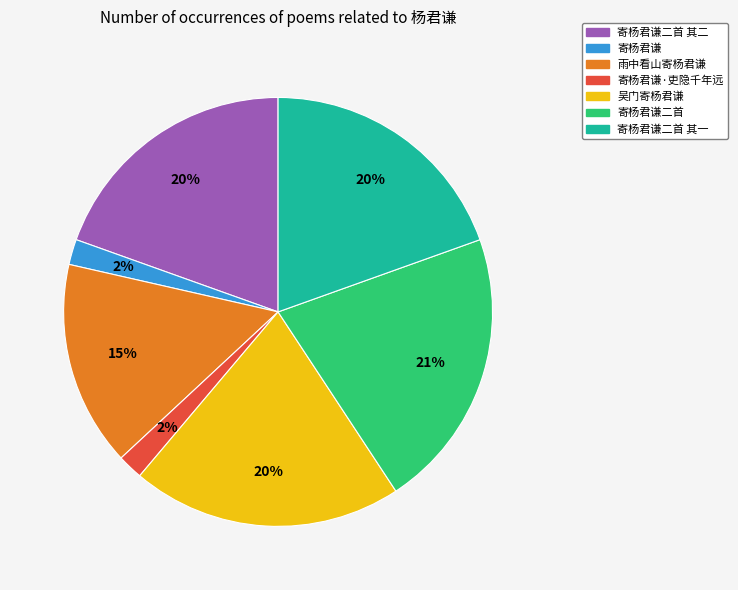

To the nearest percent, what is the combined percentage of 吴门寄杨君谦 and 寄杨君谦二首 其一?

40%